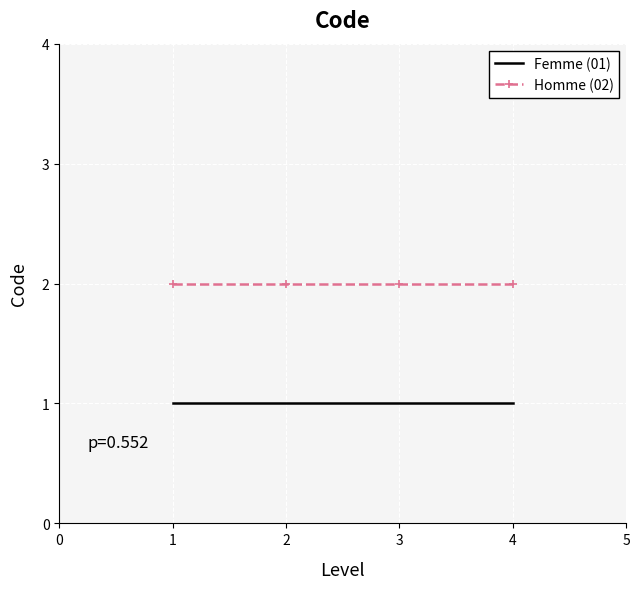

How many series are shown in this chart?

2